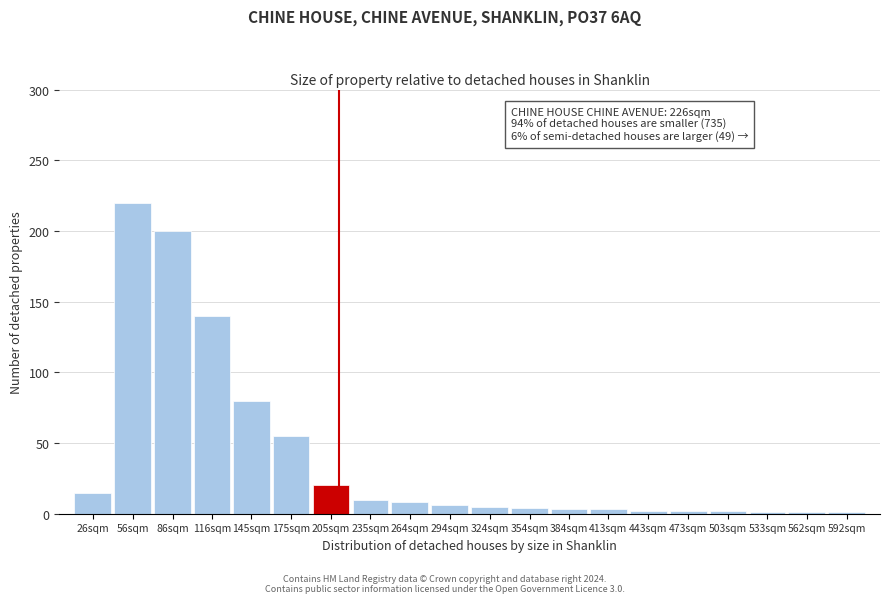

Between 235sqm and 175sqm, which is larger?

175sqm